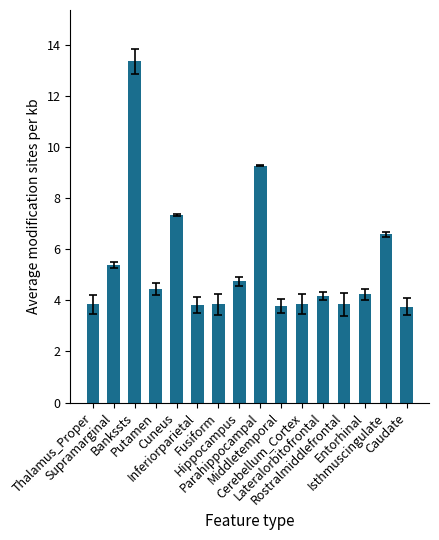

What is the average value?

5.4